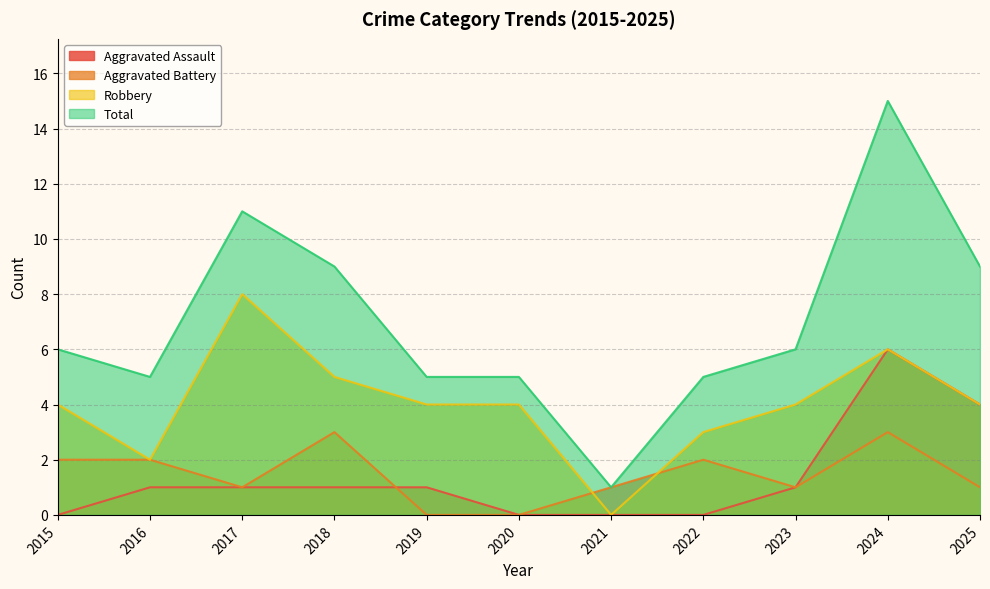

What value does the Aggravated Assault series have at 2019?

1